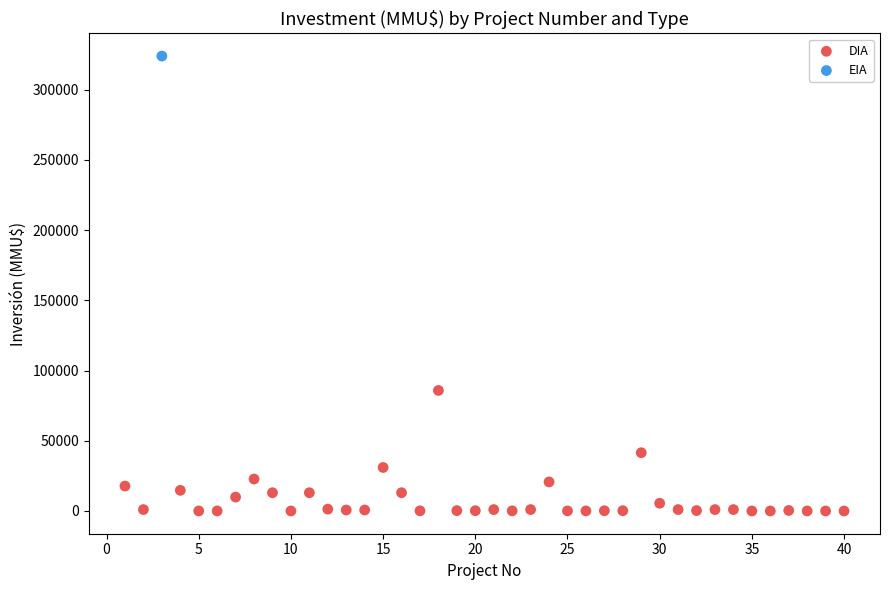

What are all the series names shown in the legend?

DIA, EIA